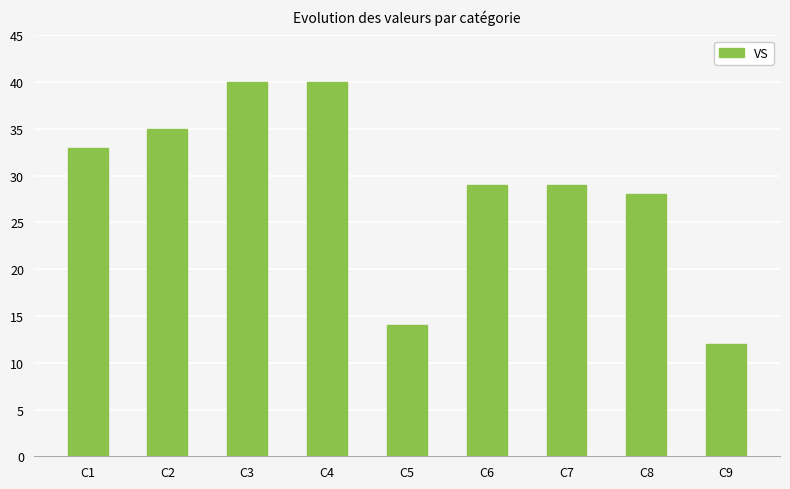

Are the bars grouped side by side (vs. stacked)?

No